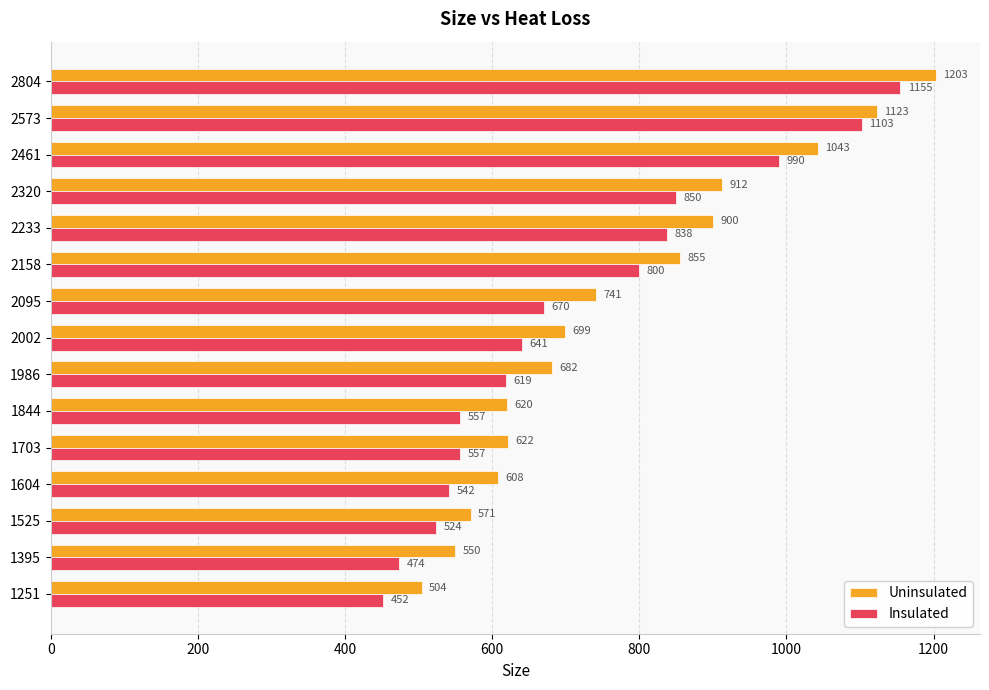

What is the difference between the maximum and minimum values in the Uninsulated series?

699